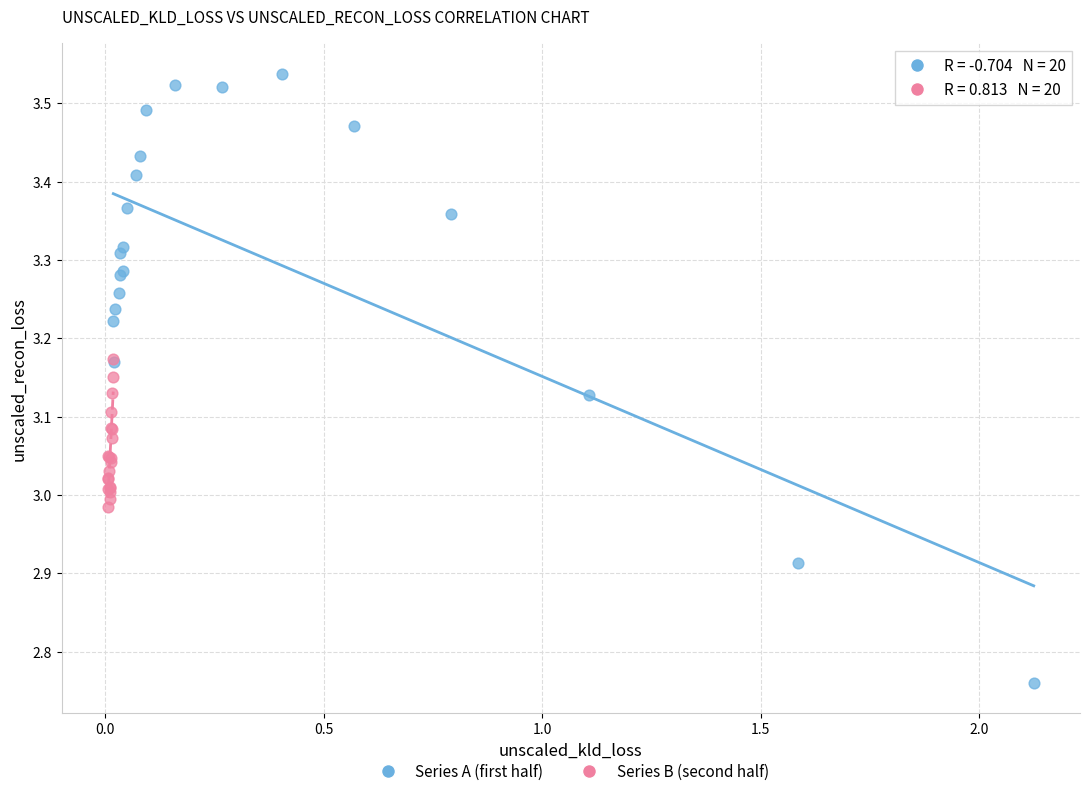

Which series has the largest Y range (max minus min)?

Series A (first half)